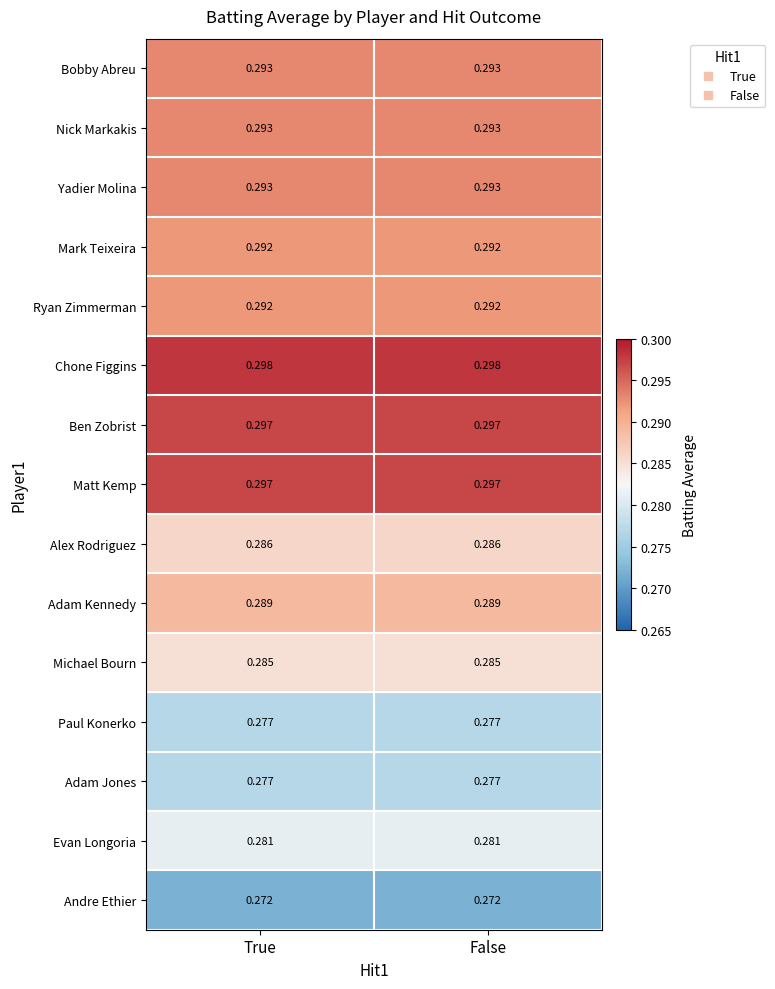

Which series has the largest total across all categories?

Chone Figgins